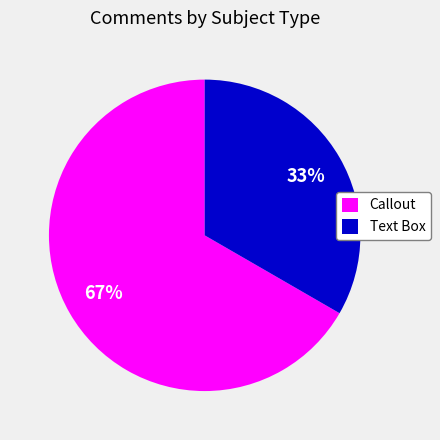

To the nearest percent, what percentage of the pie is Text Box?

33%